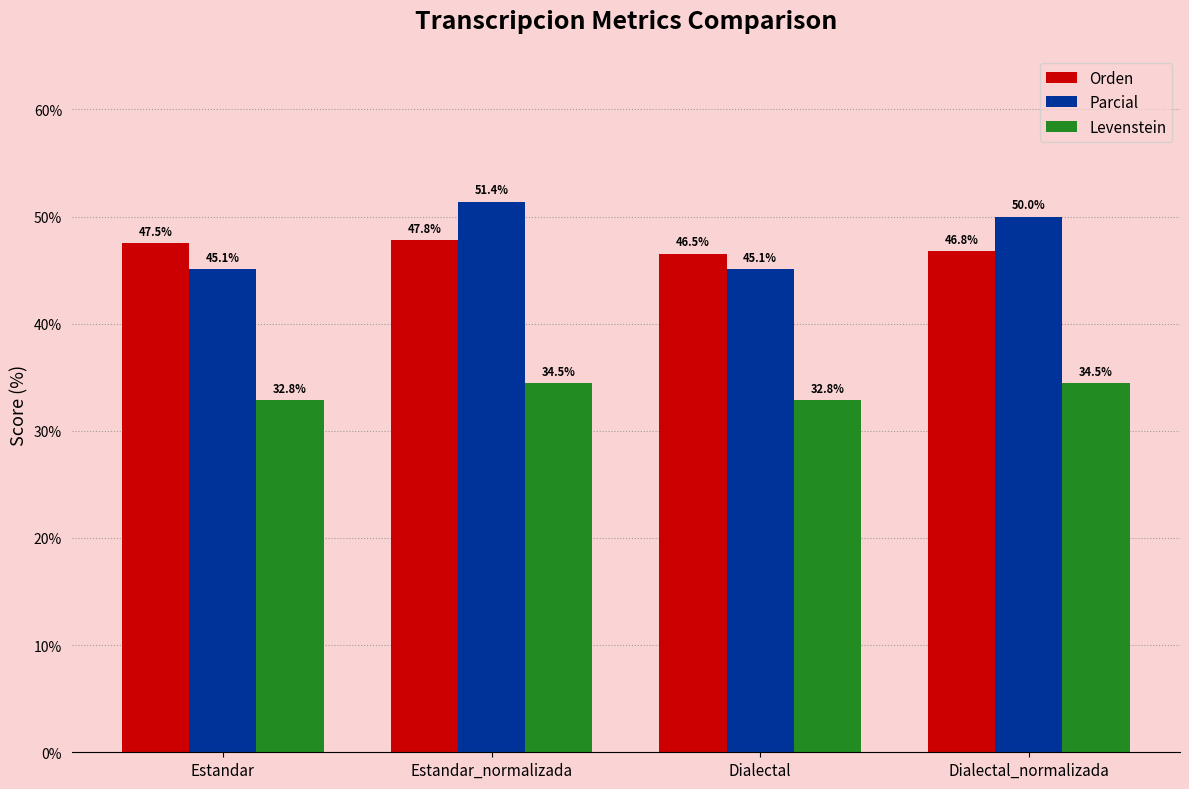

The value of Levenstein at Estandar is 32.8. True or false?

True